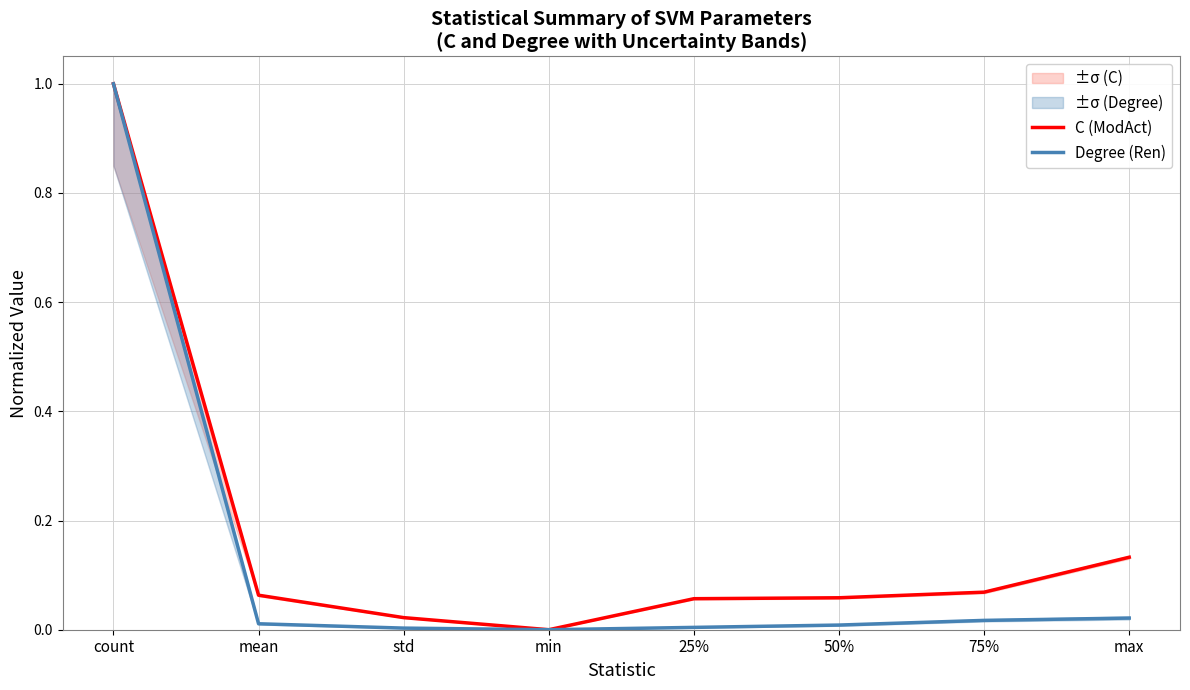

How many categories are shown in the chart?

8